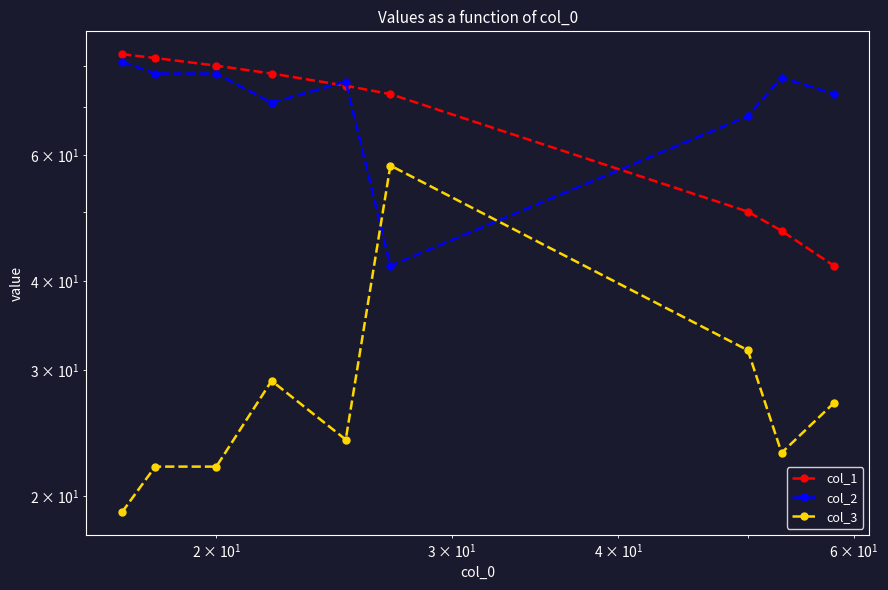

How many data points in col_2 are above 76?

4